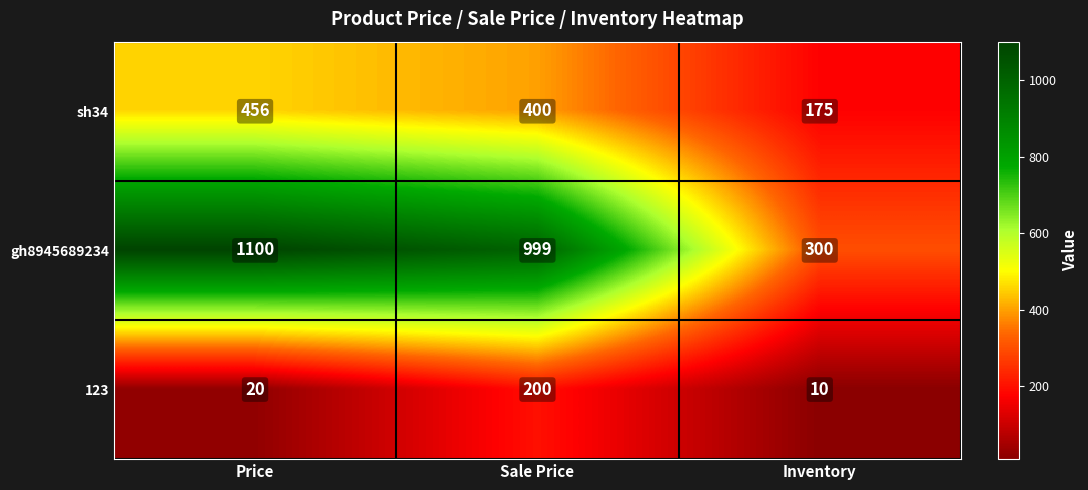

List the series in order of their peak value, lowest first.

123, sh34, gh8945689234